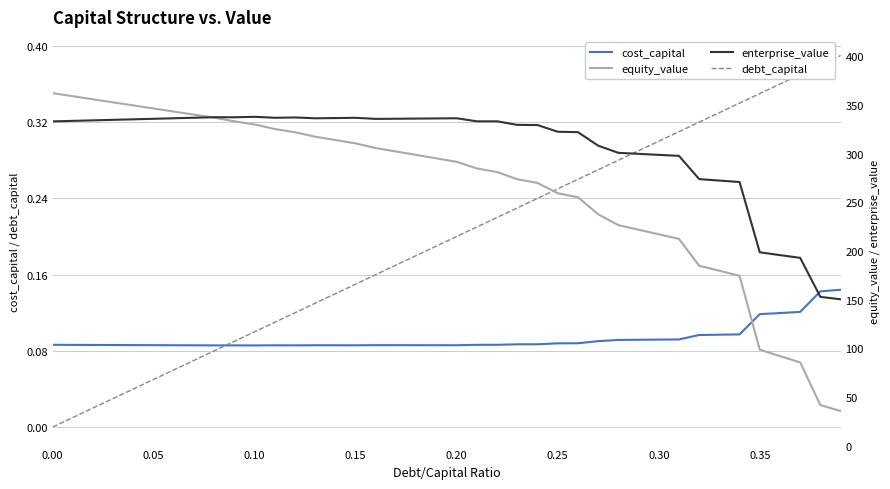

The value of debt_capital at 0.35 is 0.6. True or false?

False